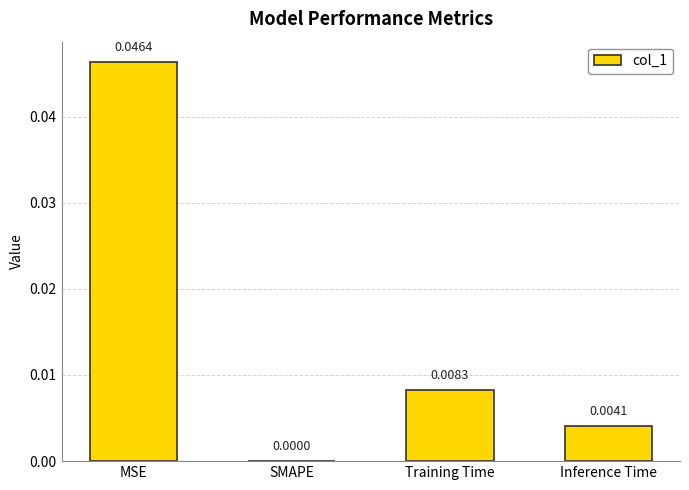

Between SMAPE and Inference Time, which is larger?

Inference Time